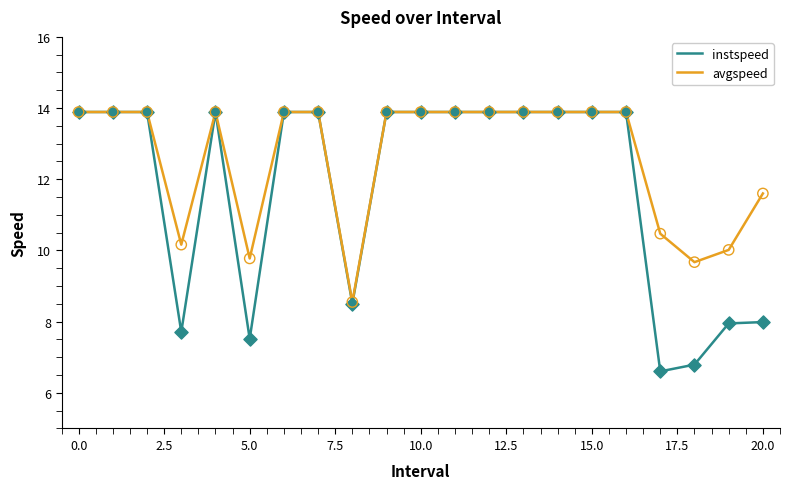

Which series has the largest total across all categories?

avgspeed